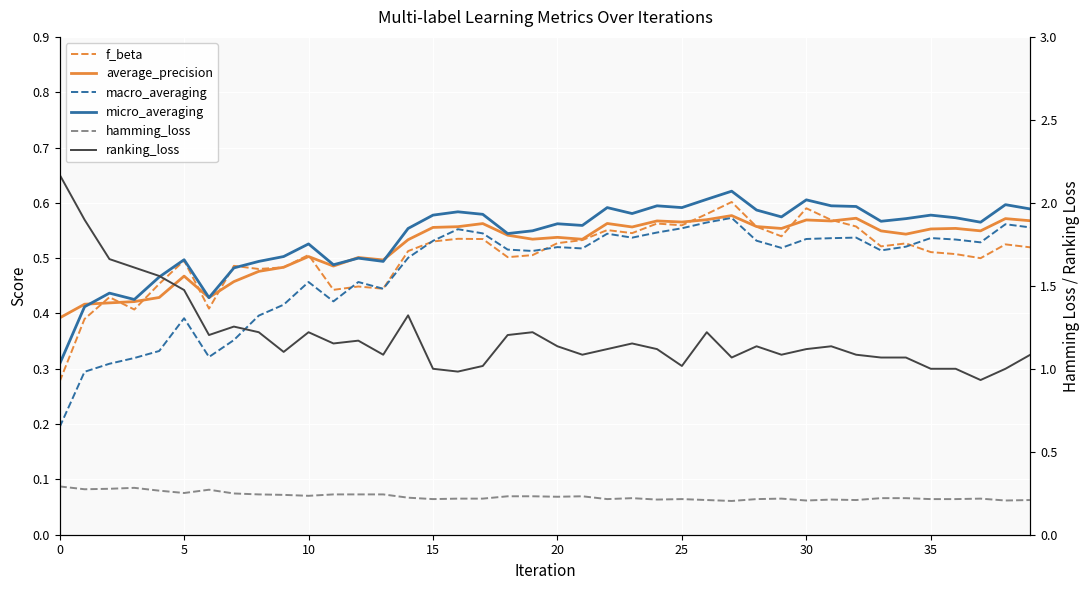

How many f_beta values are between 0 and 1?

40